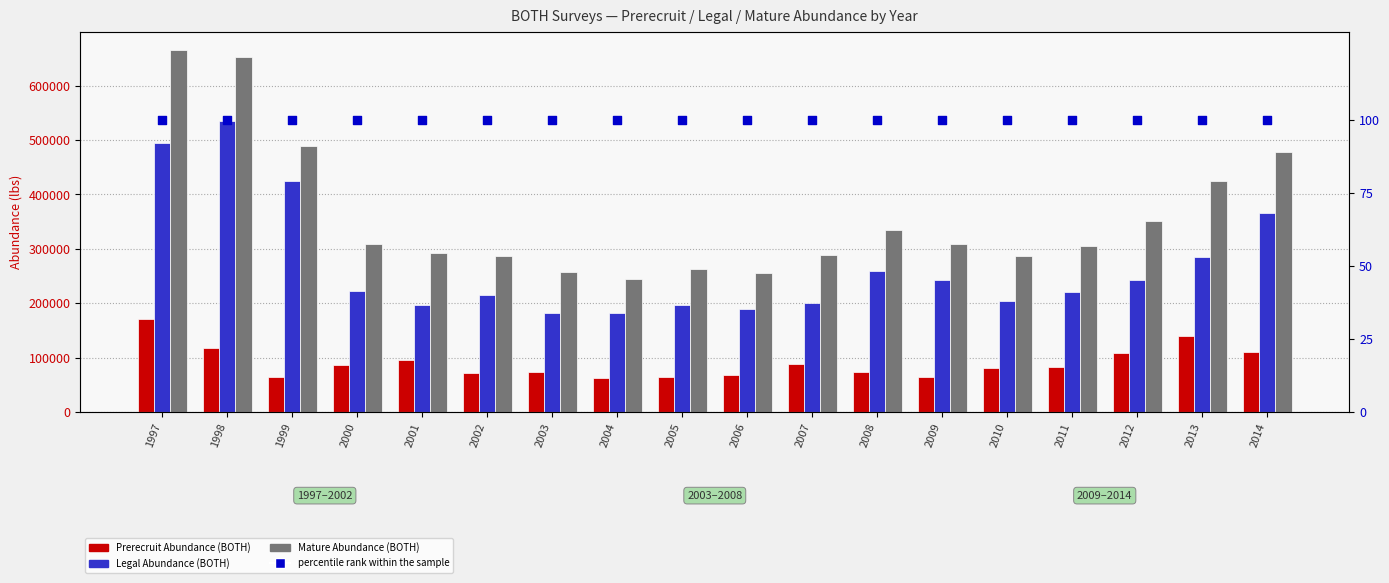

Which series contains the lowest Y value?

percentile rank within the sample